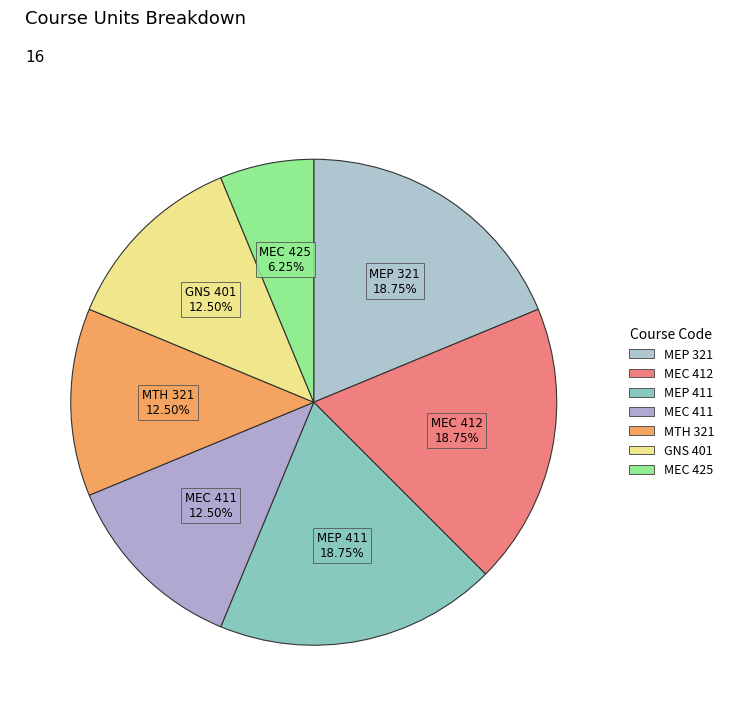

Count the number of slices in the pie.

7